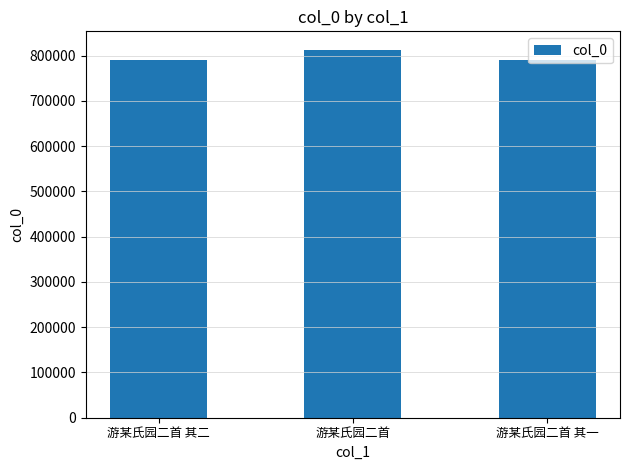

True or false: the data shows 813134 at 游某氏园二首.

True